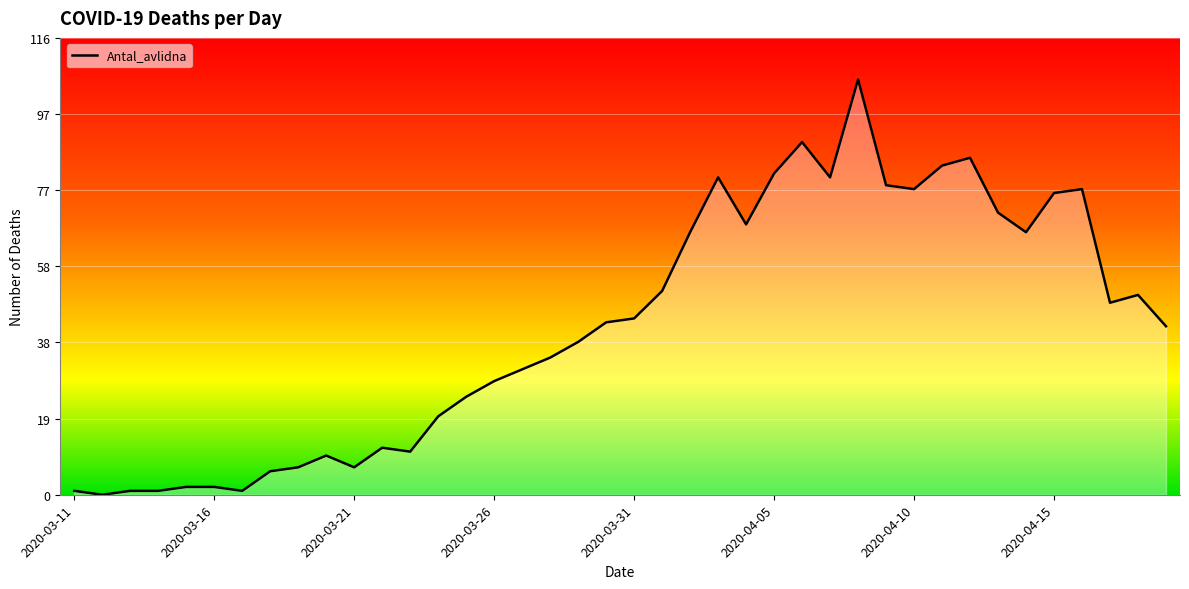

What is the difference between the maximum and minimum values?

106